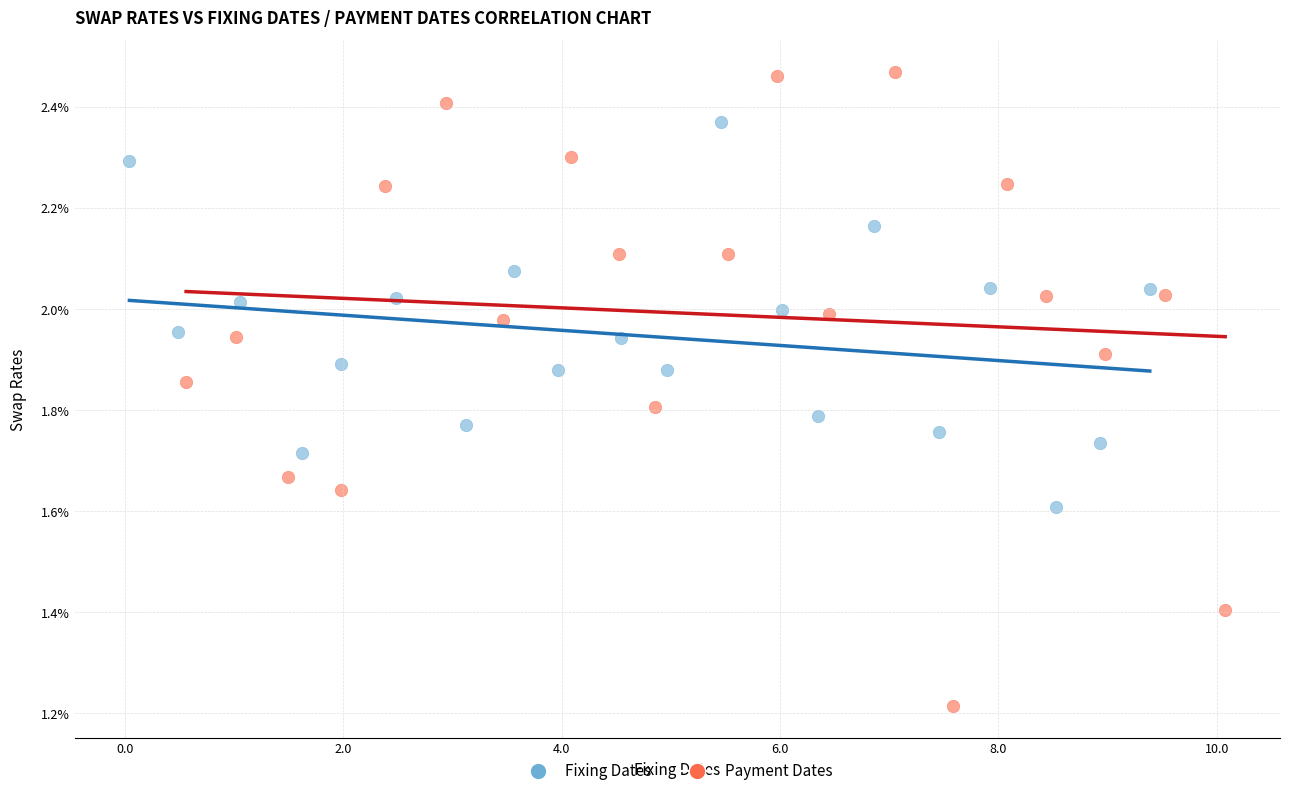

What are all the series names shown in the legend?

Fixing Dates, Payment Dates